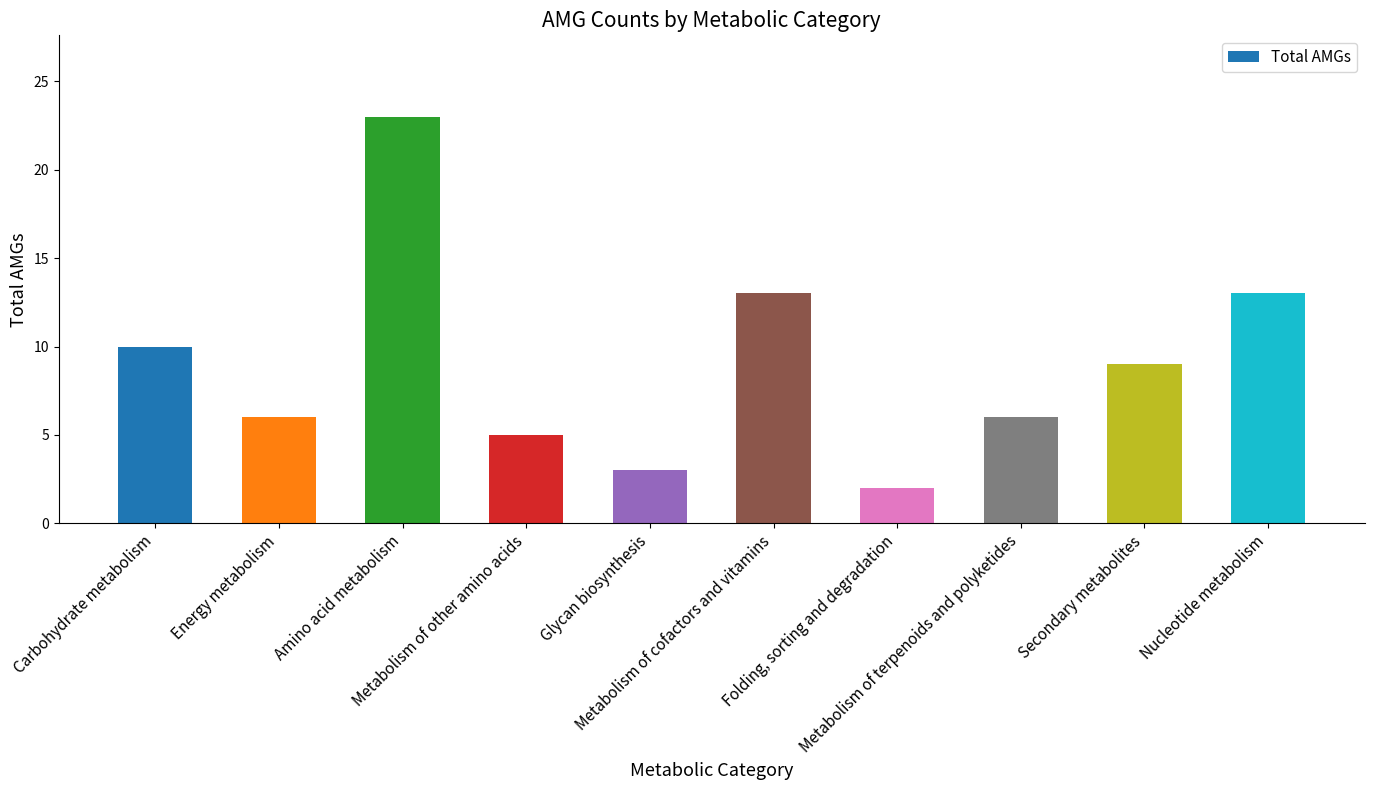

What is the greatest value displayed?

23